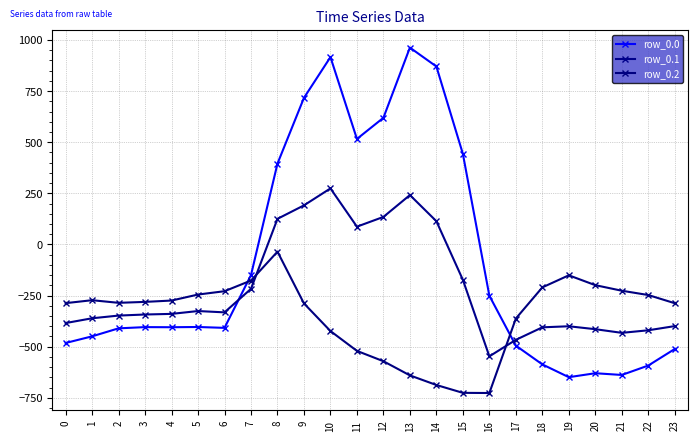

How many interior local valleys does the row_0.1 series have?

4